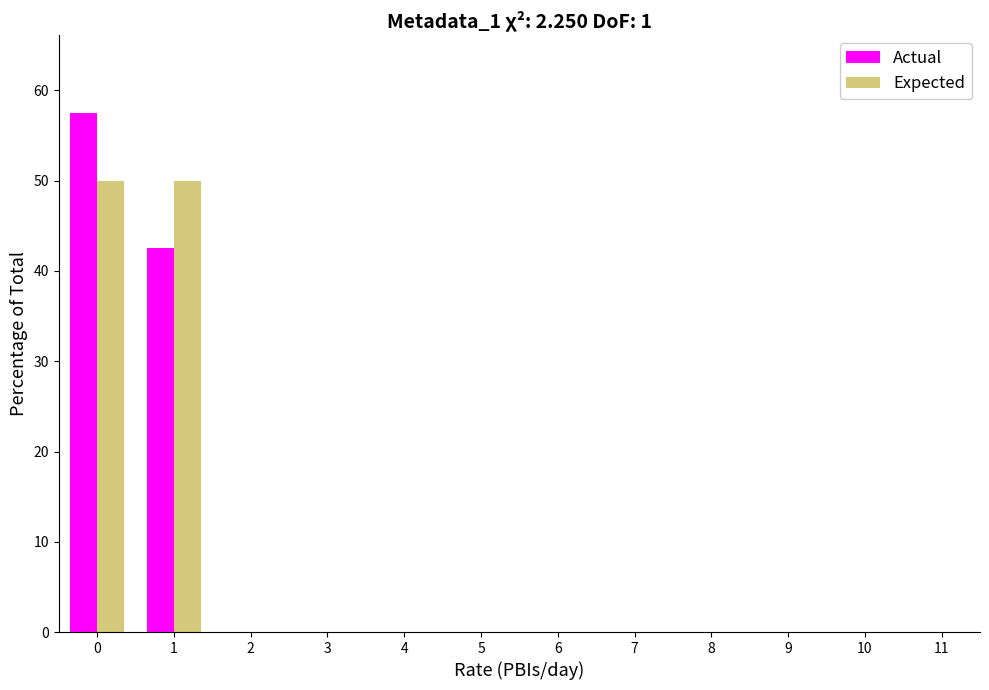

Reading left to right, extract all data points from this chart.

Actual: 0=57.5	1=42.5
Expected: 0=50.0	1=50.0